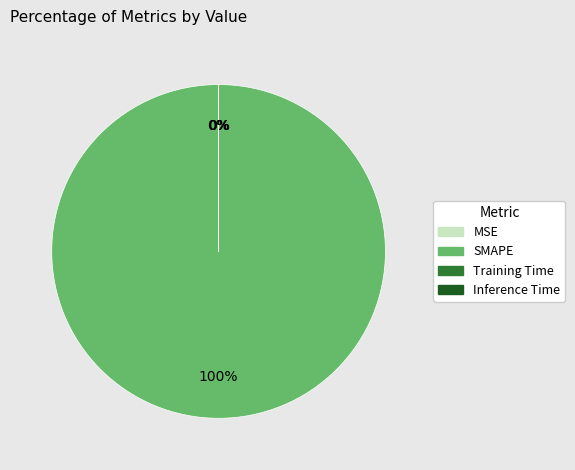

The SMAPE slice represents 100% of the pie. True or false?

True